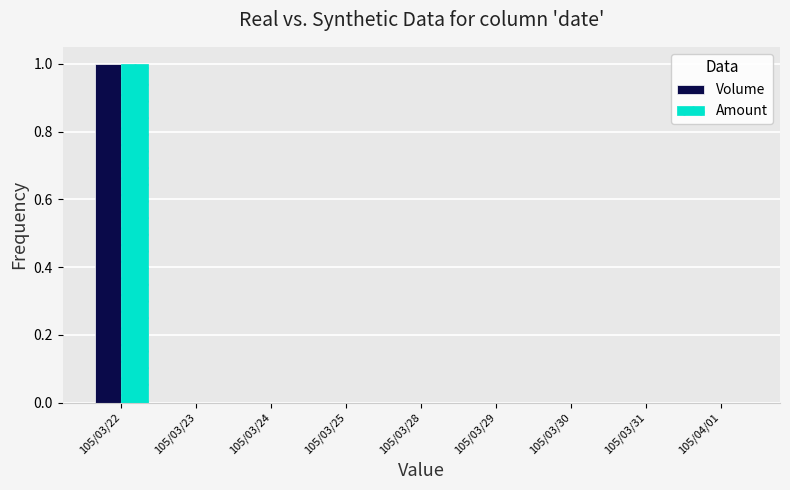

How many groups of bars are there?

9